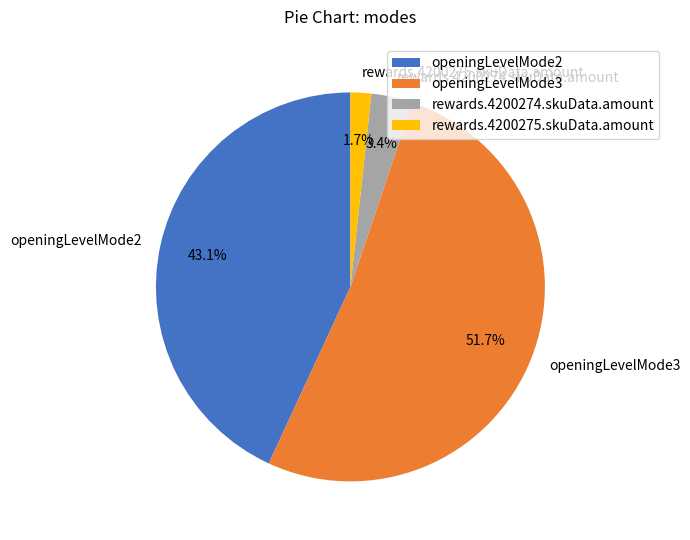

True or false: openingLevelMode3 accounts for 65% of the total.

False